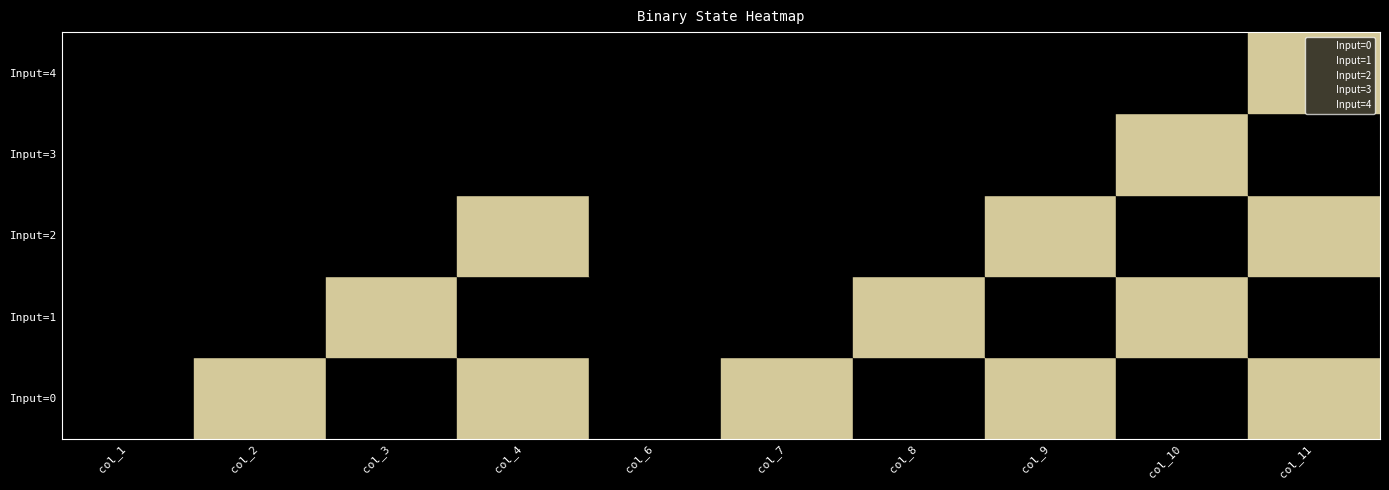

Does the chart have visible grid lines?

No